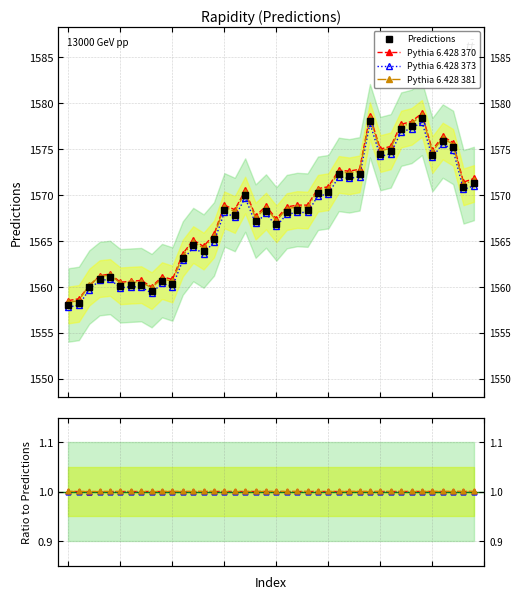

Which has a higher value, 12 or 1?

12